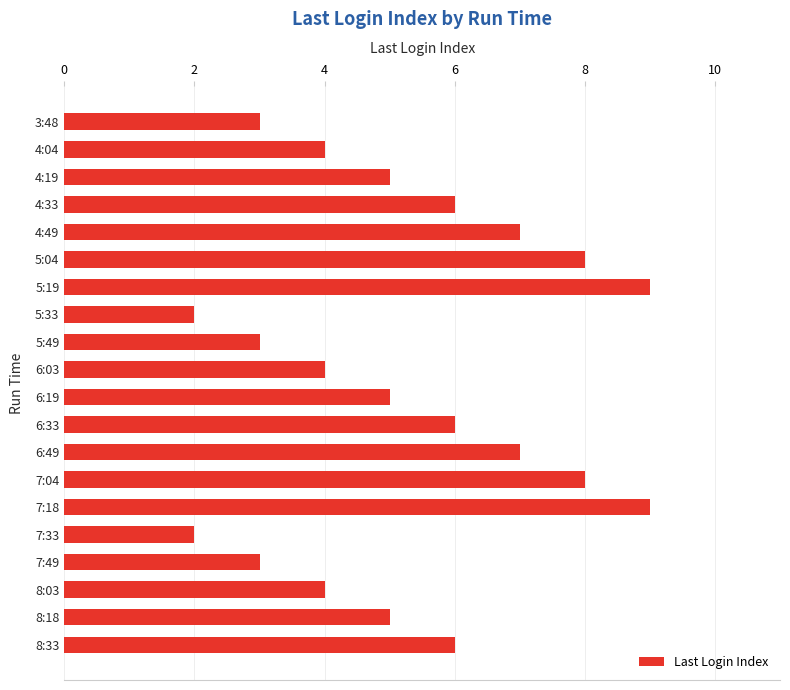

Reading top to bottom, list all the values displayed in this chart.

3	4	5	6	7	8	9	2	3	4	5	6	7	8	9	2	3	4	5	6